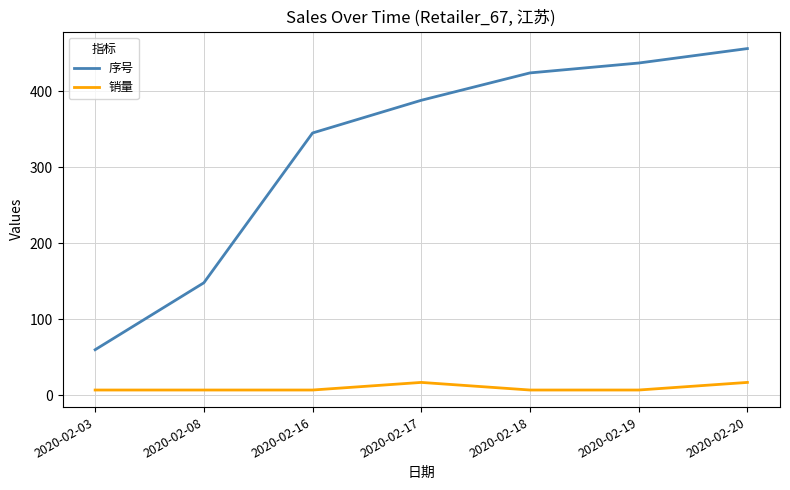

List the series in order of their peak value, lowest first.

销量, 序号